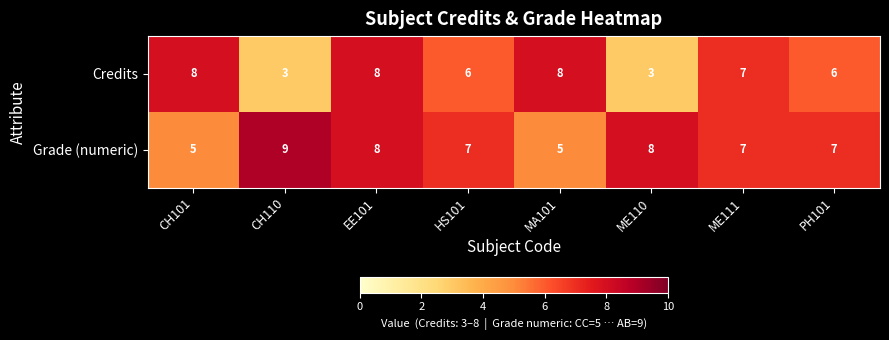

Which label corresponds to the largest value in the chart?

CH110